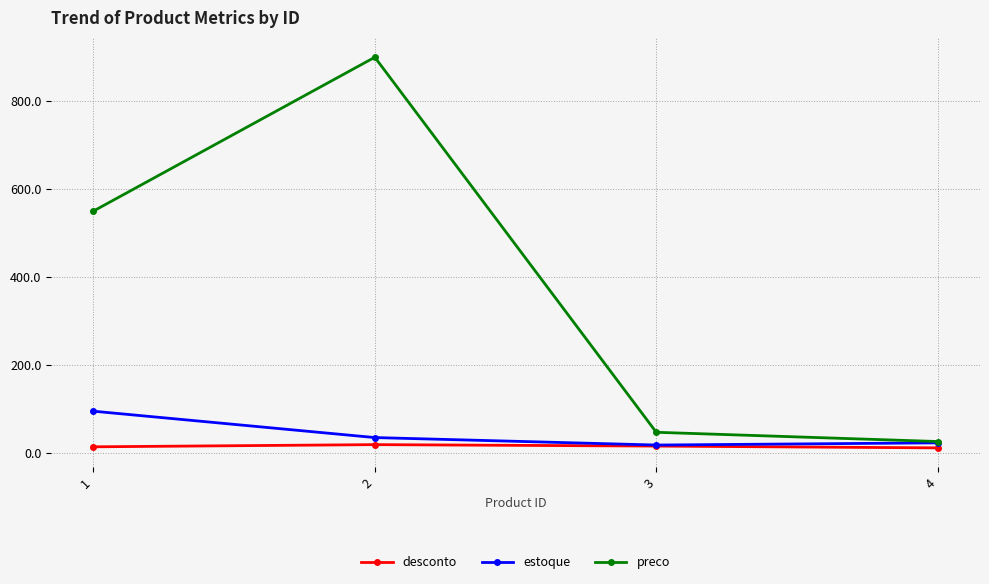

Where is the first local maximum for preco?

2